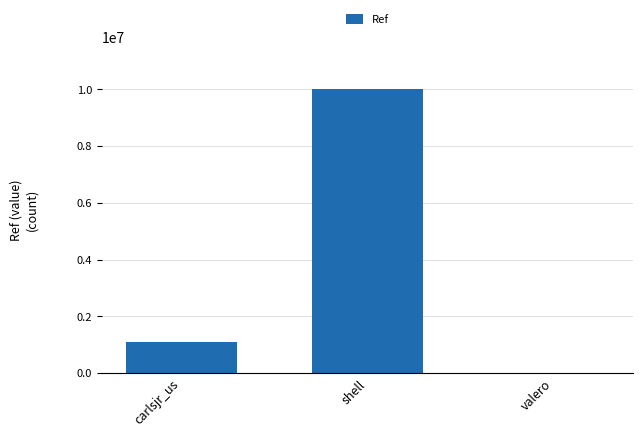

Reading left to right, list all the values displayed in this chart.

1101046	10008277	5685